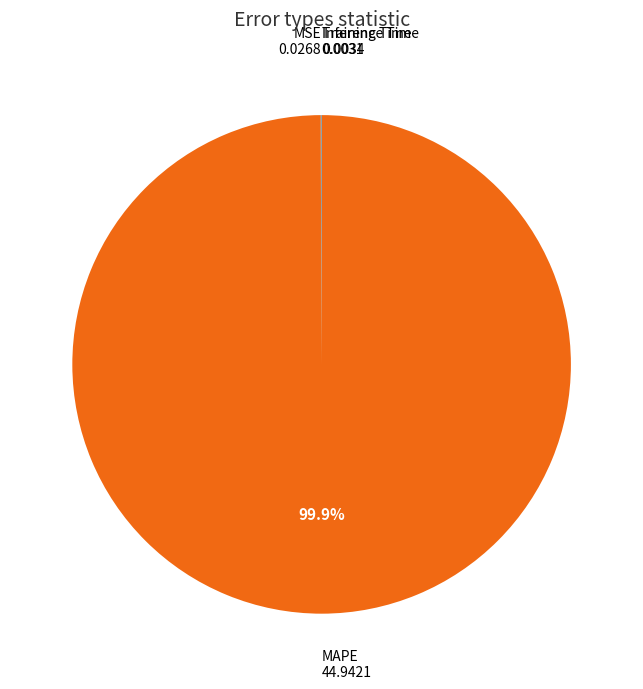

Which slice represents more than half of the pie?

MAPE